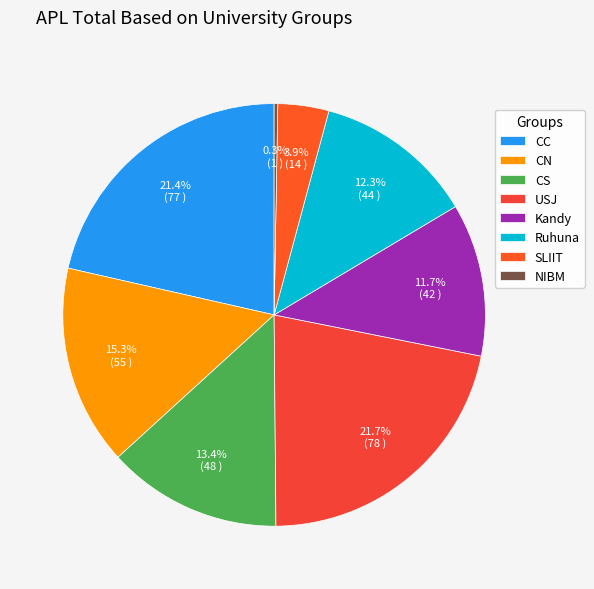

What is the change in value from CN to Ruhuna?

-11